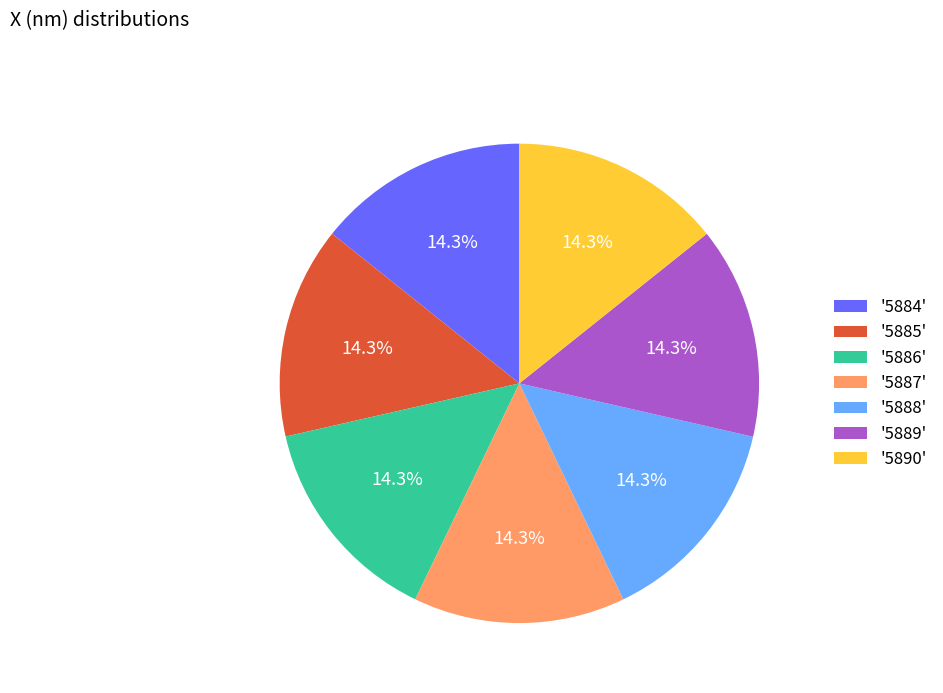

Is there any slice that represents more than half of the pie?

No